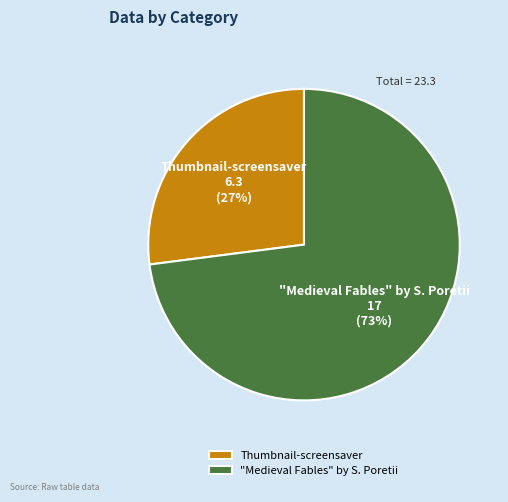

Do "Medieval Fables" by S. Poretii and Thumbnail-screensaver together represent more than half of the pie?

Yes